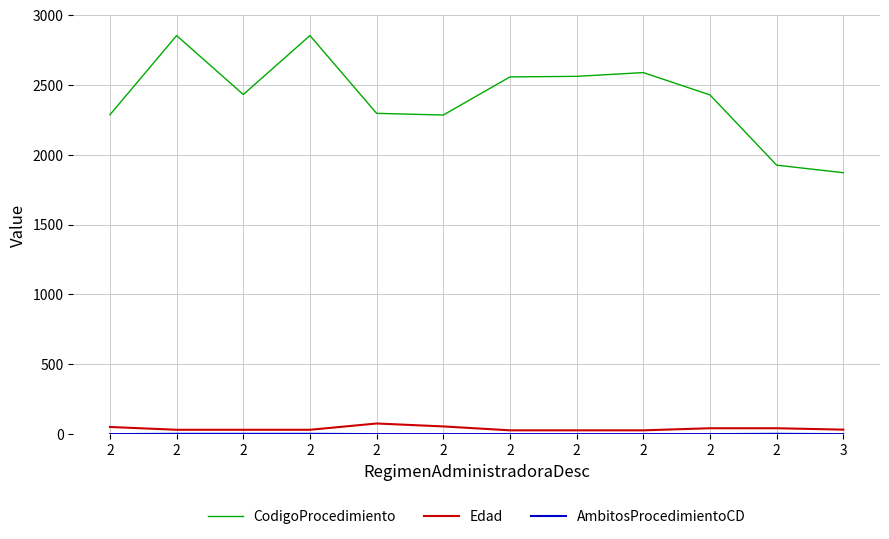

Reading left to right, what are all the values shown in this chart?

CodigoProcedimiento: 2287	2854	2432	2854	2297	2285	2558	2562	2589	2429	1926	1872
Edad: 51	31	31	31	76	55	27	27	27	42	42	32
AmbitosProcedimientoCD: 0	2	2	2	0	0	0	0	0	0	2	0